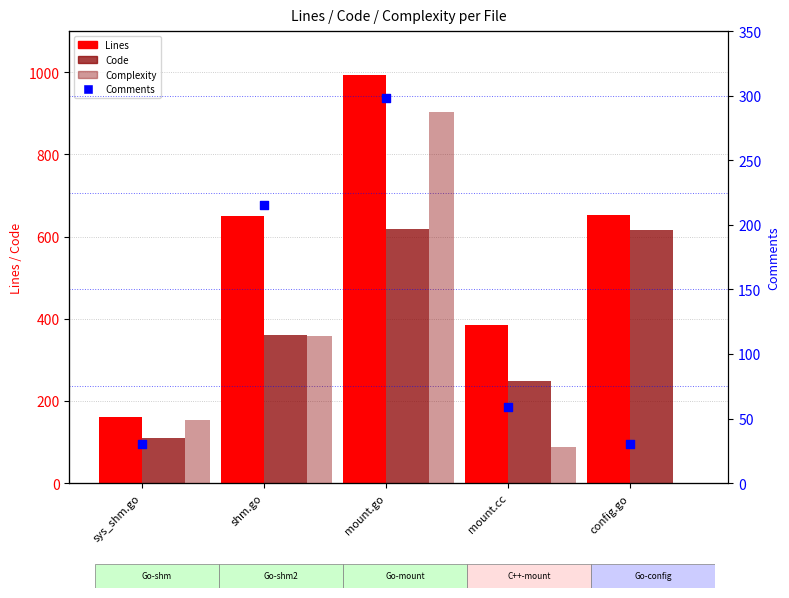

What is the total value across all series at config.go?

1298